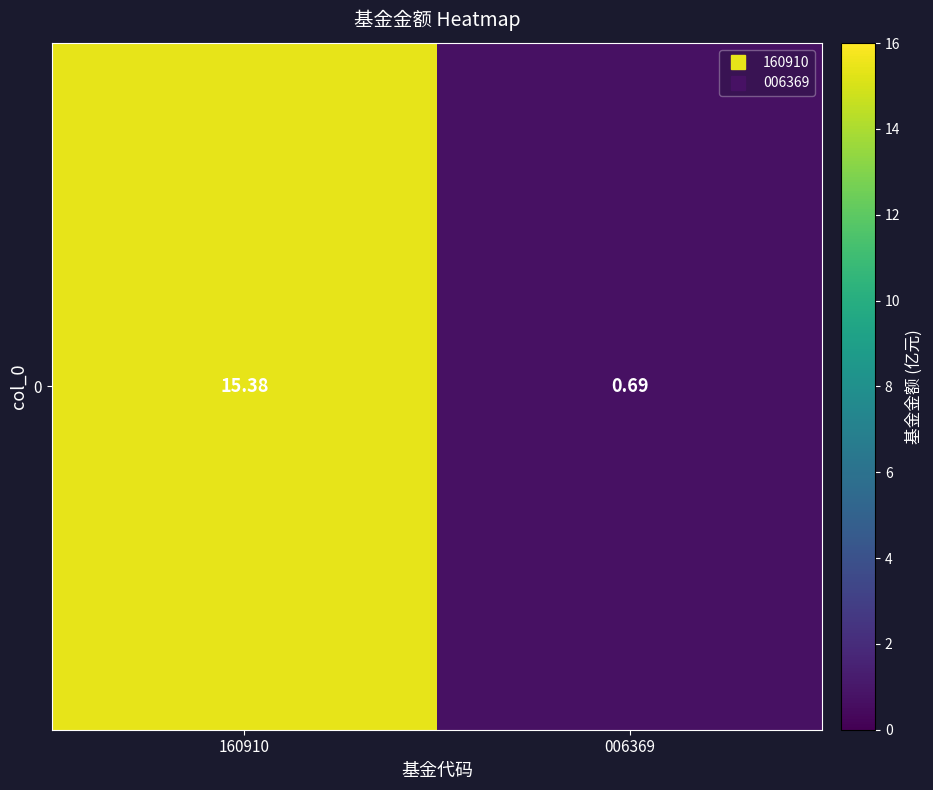

Rank the categories by value from lowest to highest.

006369, 160910